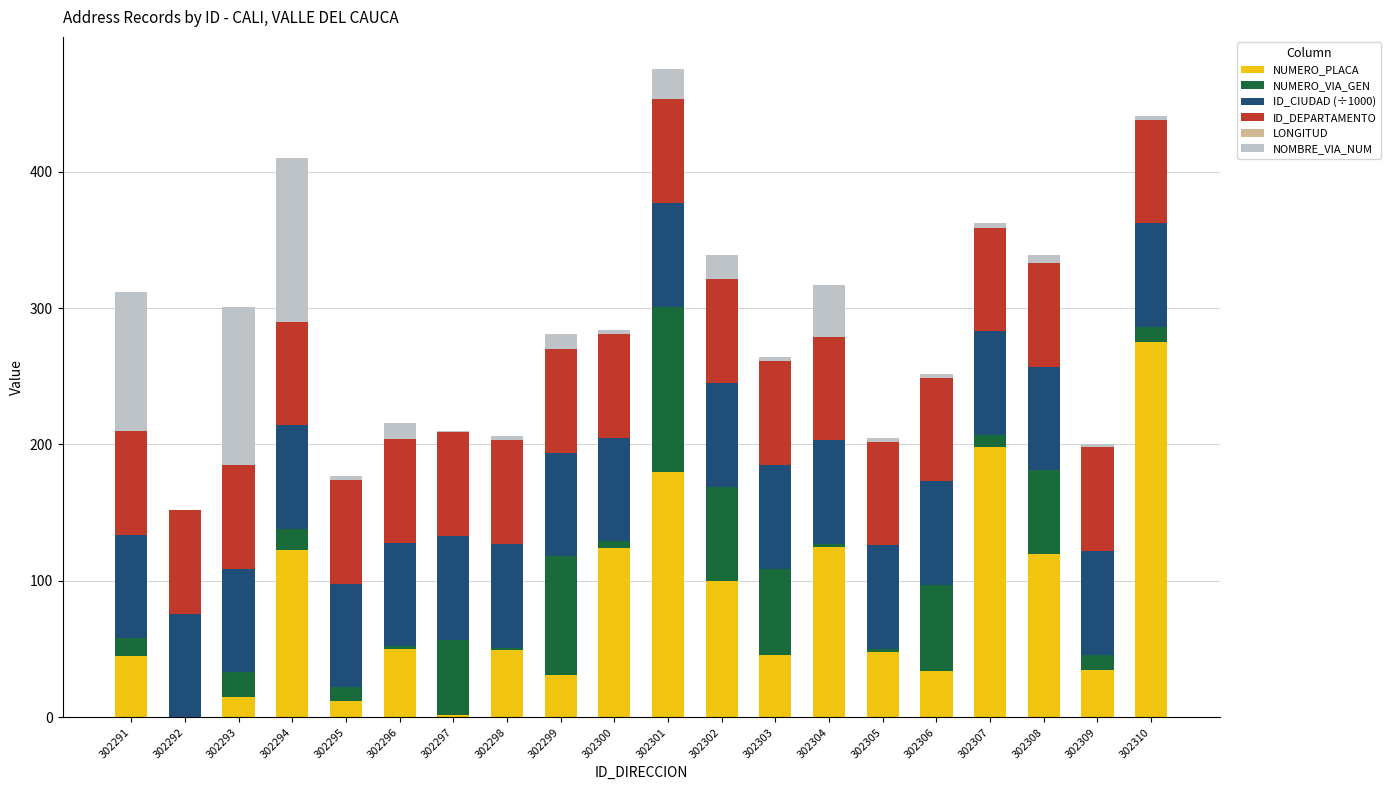

What is the total value across all series at 302293?

301.0